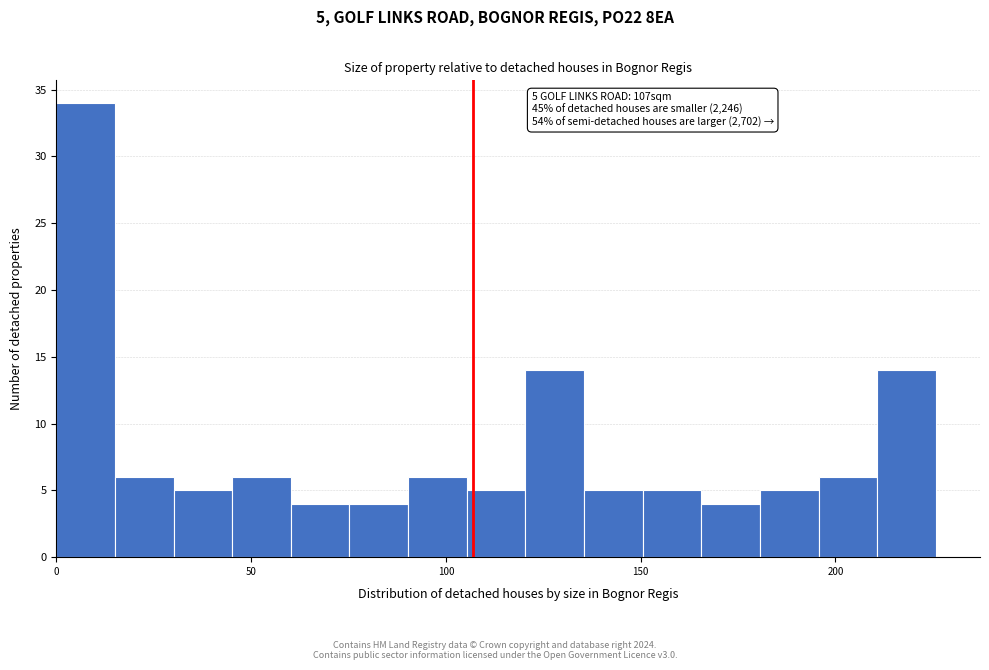

Read against the x-axis, roughly where is the centre of the tallest bar?

10